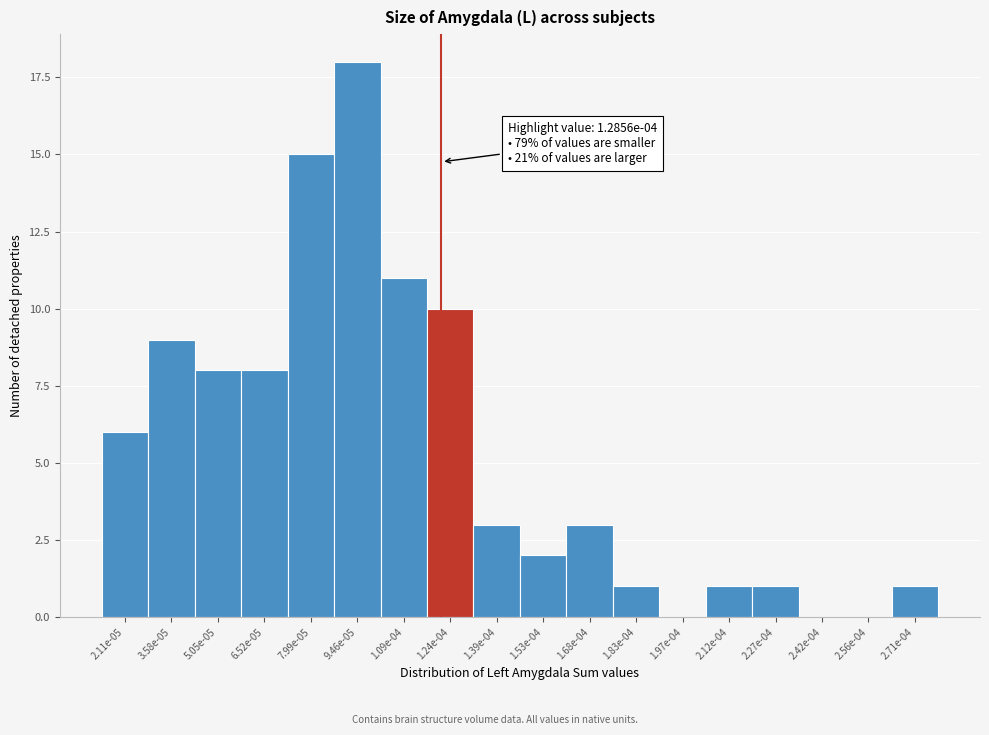

Is it true that the value at 1.24e-04 is 10?

True